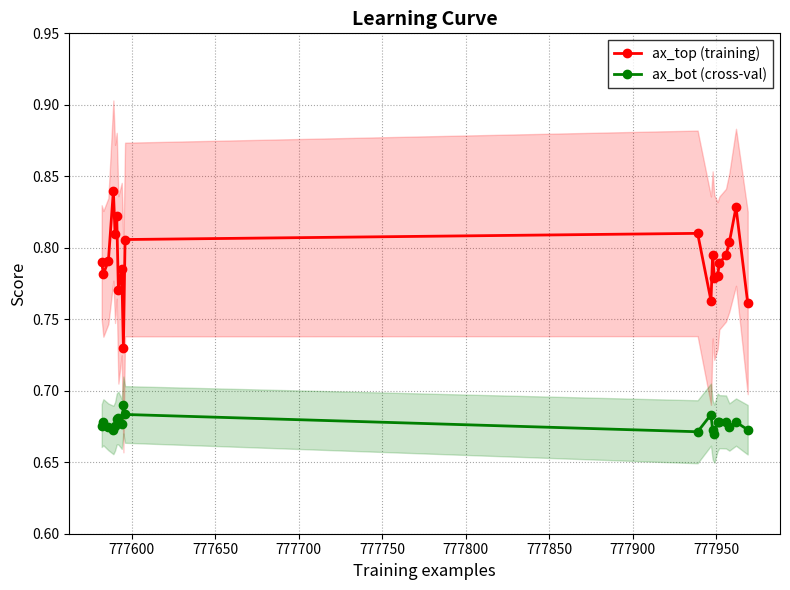

Count the number of data series in this chart.

2